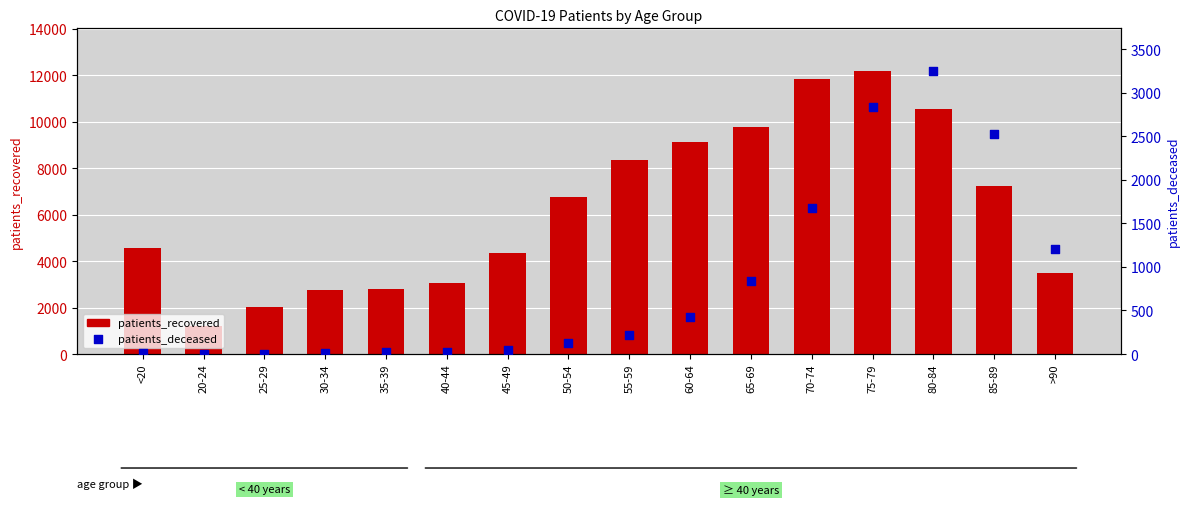

Which series reaches the maximum Y coordinate?

patients_recovered